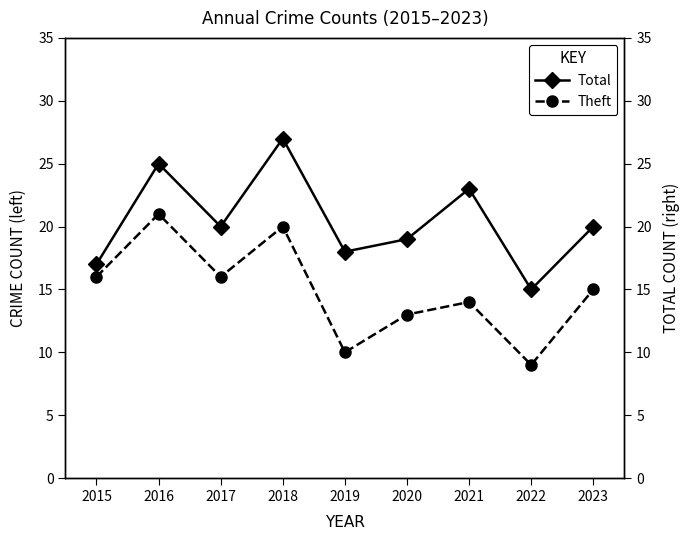

How many lines are shown in the chart?

2